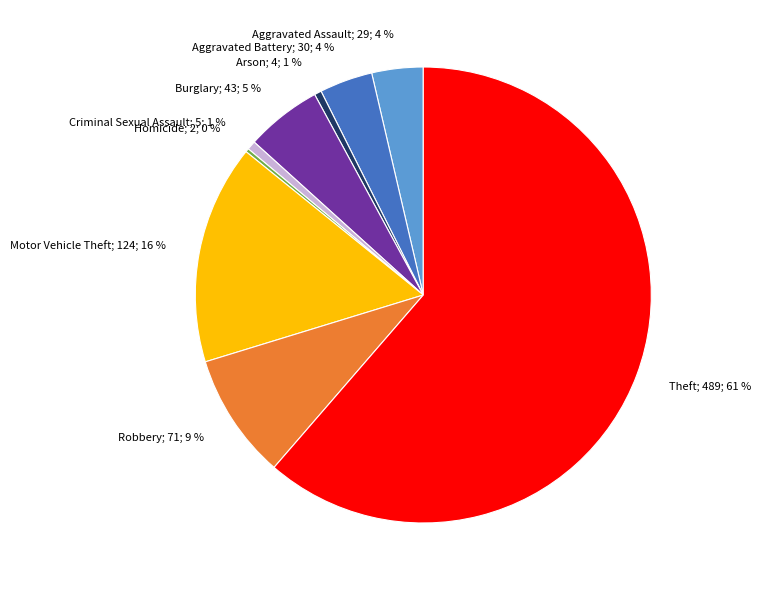

Is there any slice that represents more than half of the pie?

Yes